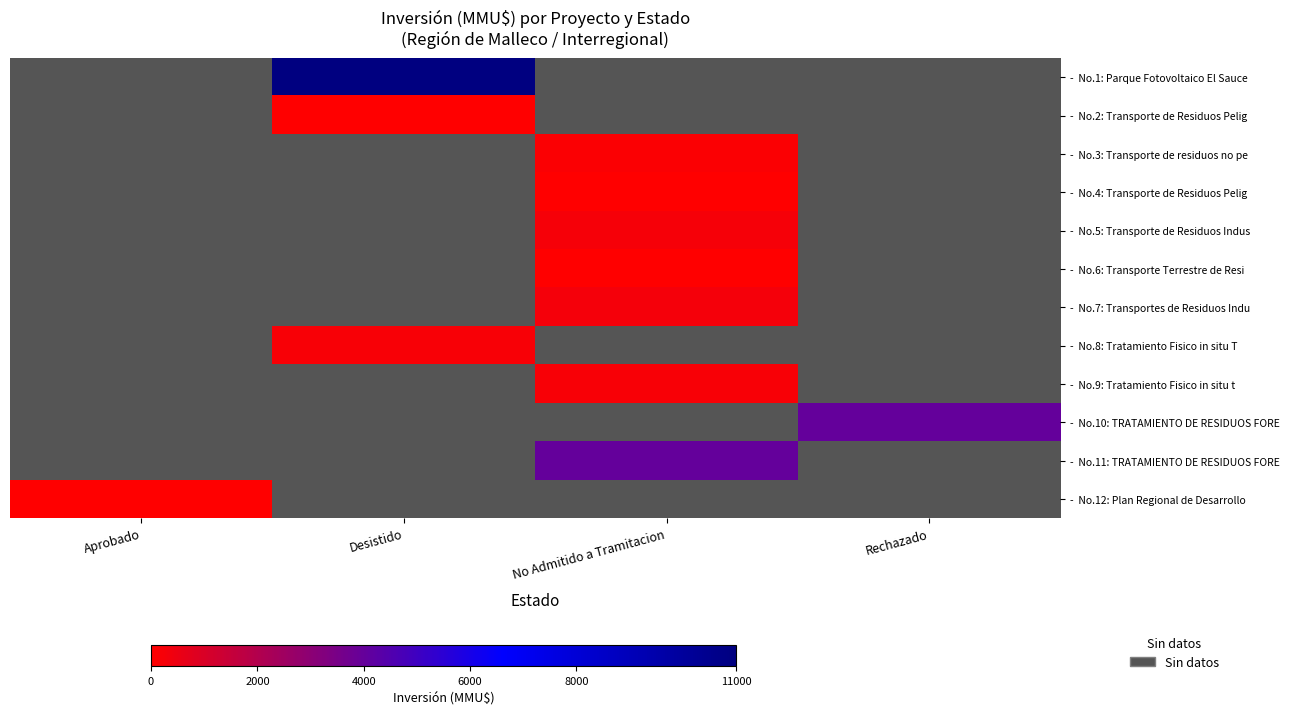

Which series has the widest spread of values?

- No.12: Plan Regional de Desarrollo